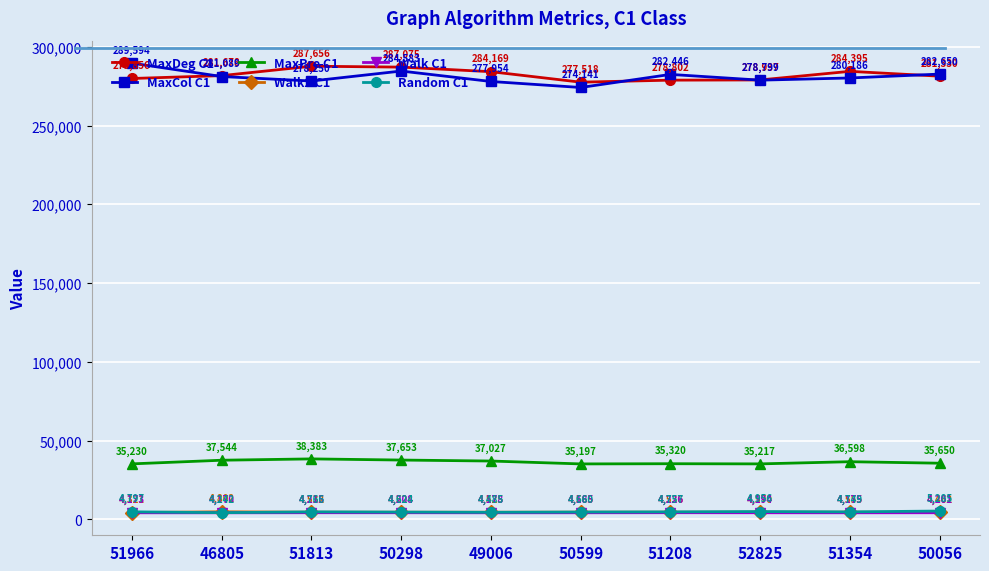

True or false: Random C1 has more than 1 points higher than both neighbors.

True